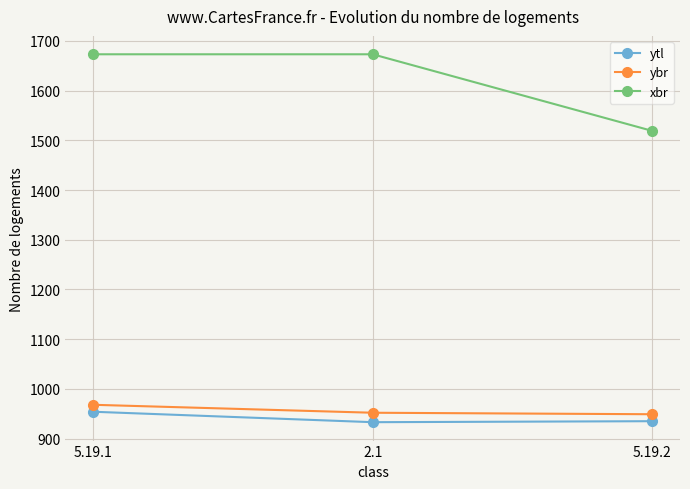

The value of xbr at 5.19.2 is 2284. True or false?

False